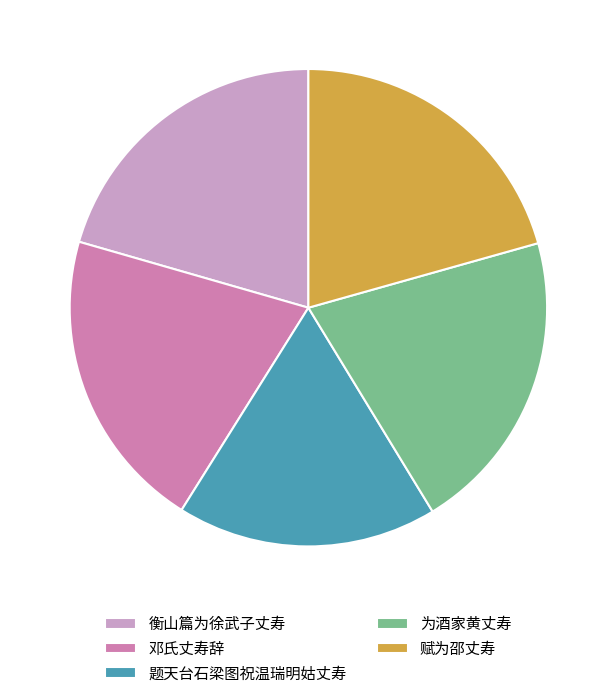

The 题天台石梁图祝温瑞明姑丈寿 slice represents 30% of the pie. True or false?

False